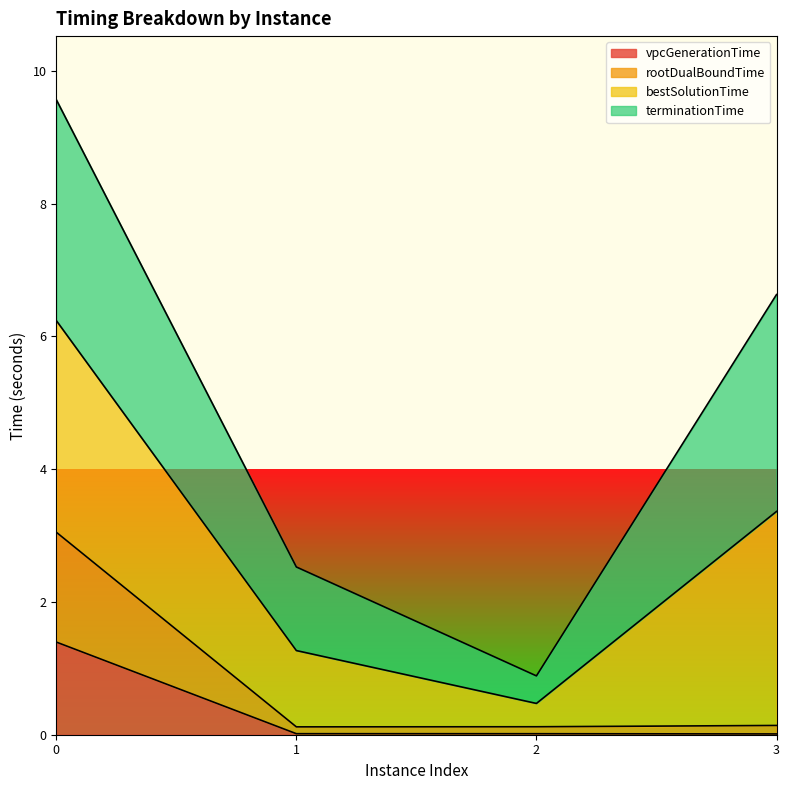

What are all the series names shown in the legend?

vpcGenerationTime, rootDualBoundTime, bestSolutionTime, terminationTime